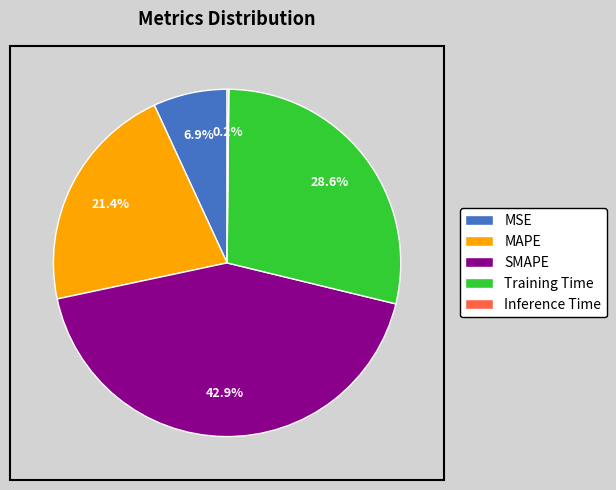

What is the total percentage of MSE and SMAPE?

49.8%